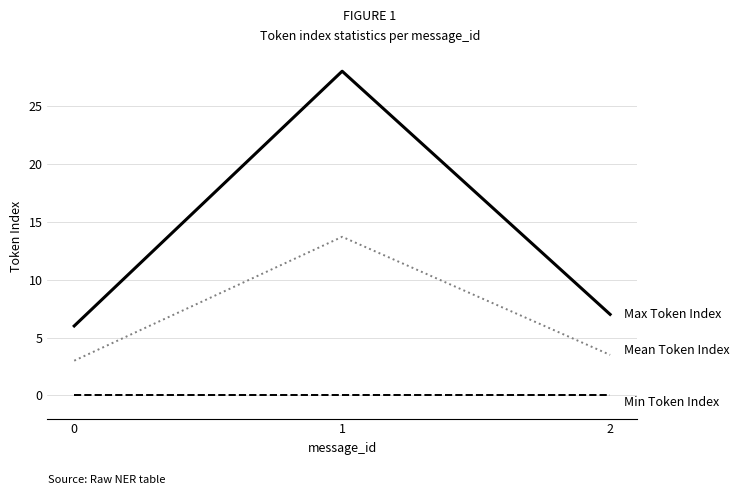

What is the spread (max minus min) of values at 0?

6.0